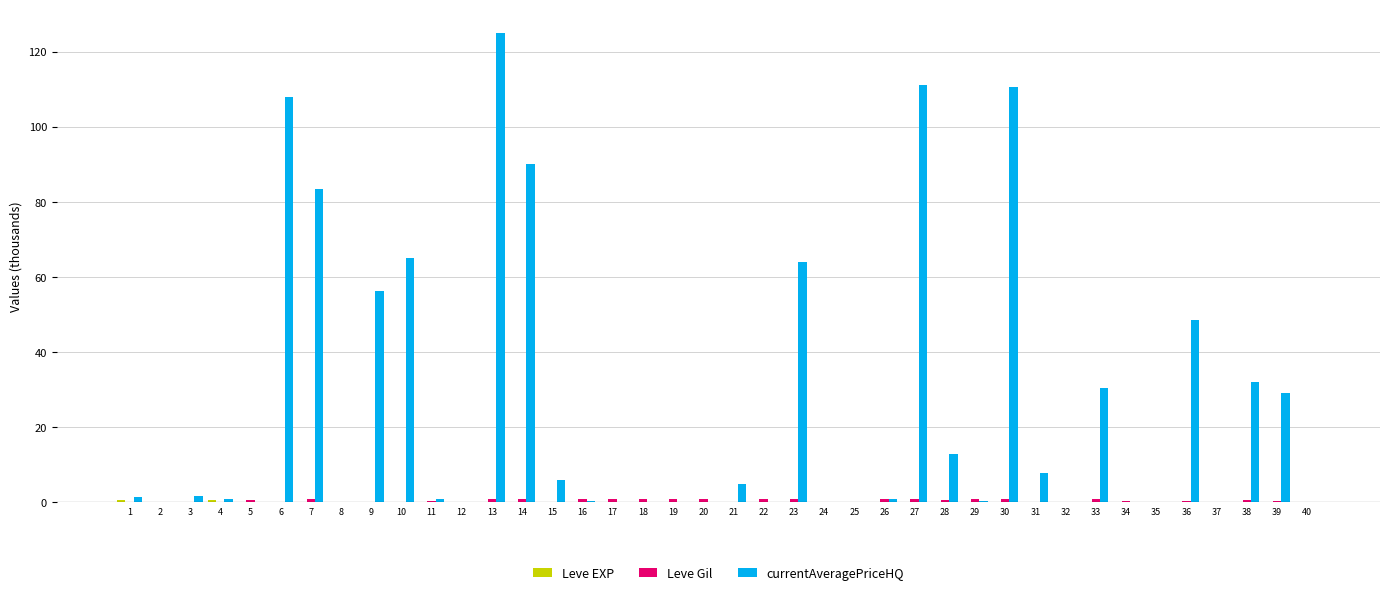

Between 2 and 14, which series saw the biggest shift?

currentAveragePriceHQ